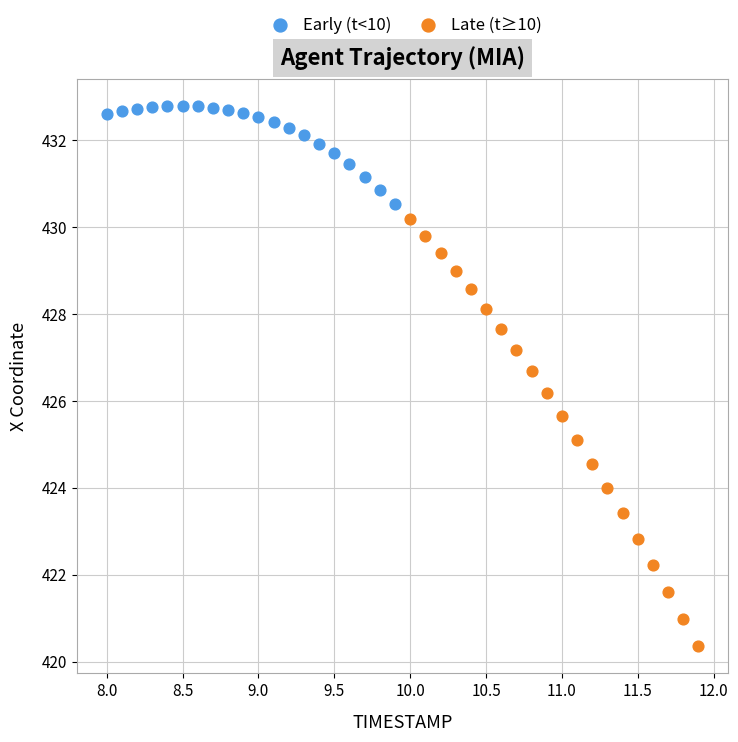

Which series reaches the maximum Y coordinate?

Early (t<10)